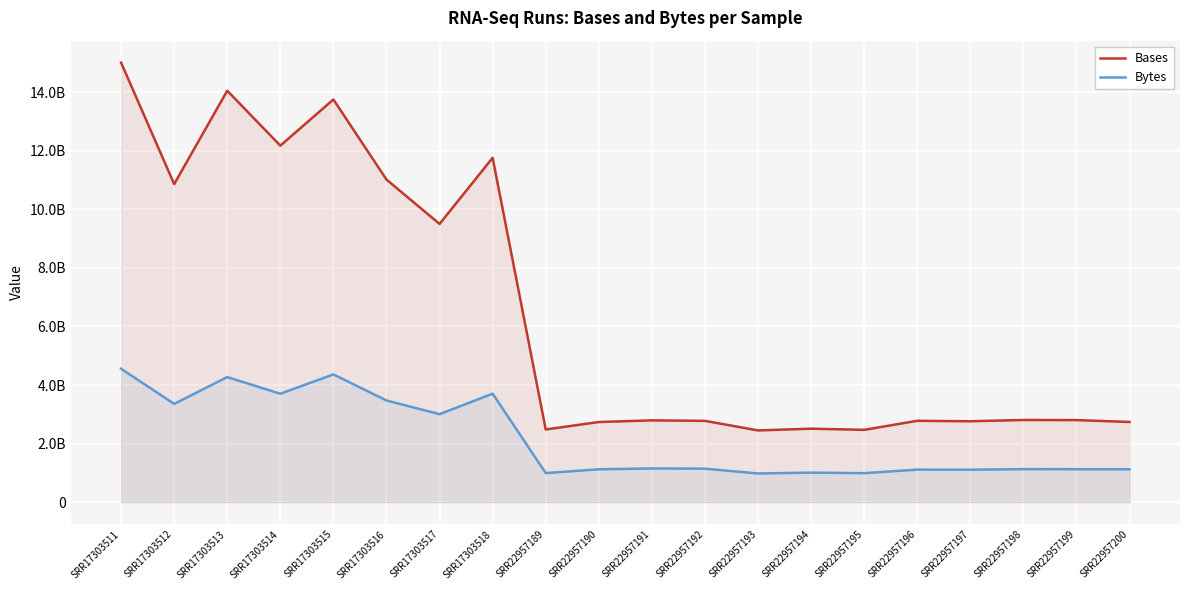

Which has a higher value, SRR17303518 or SRR22957199?

SRR17303518